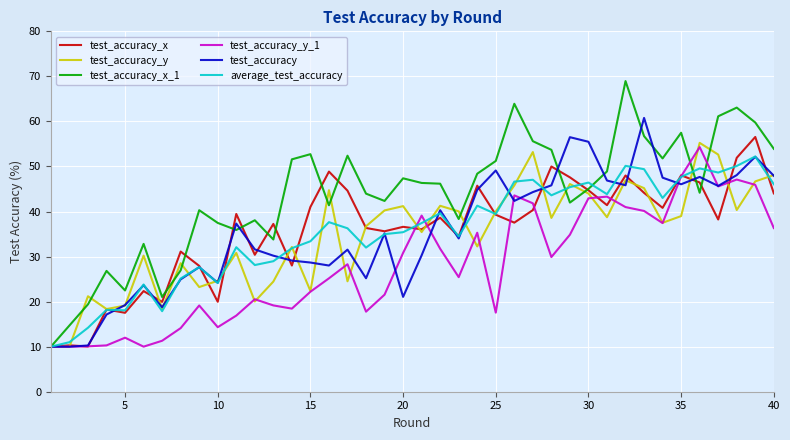

What is the minimum value shown in the chart?

10.0